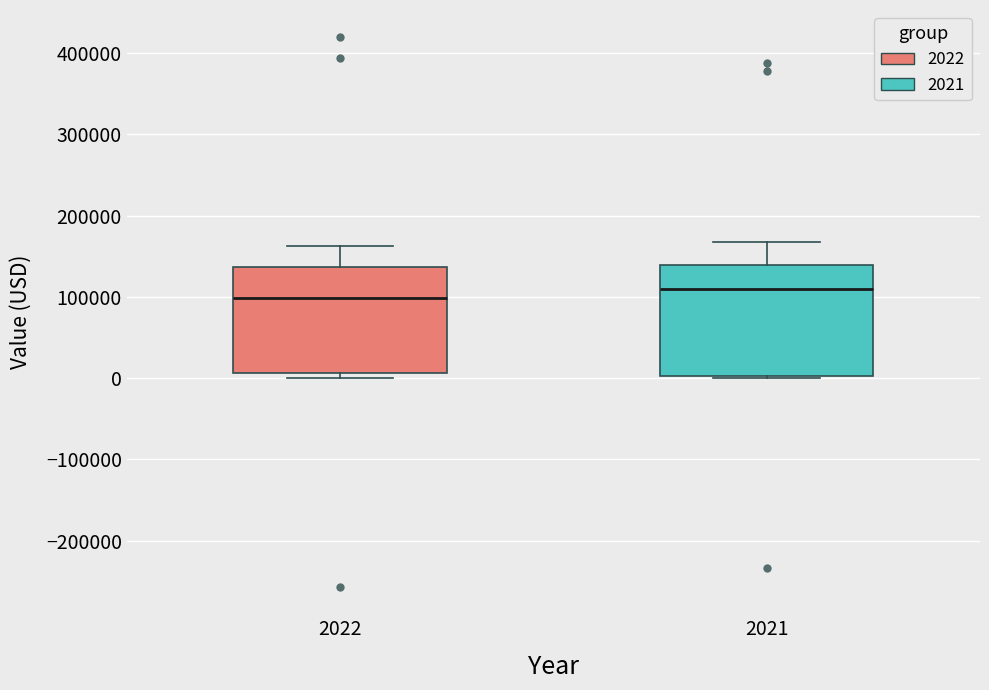

Reading left to right, read every box against the y-axis: the position of its median line, the range the box covers, and the ends of its whiskers. The values are not printed on the chart, so give them approximately, as read against the axis.

2022: median 100000, box 10000 to 140000, whiskers 0 to 160000
2021: median 110000, box 0 to 140000, whiskers 0 to 170000